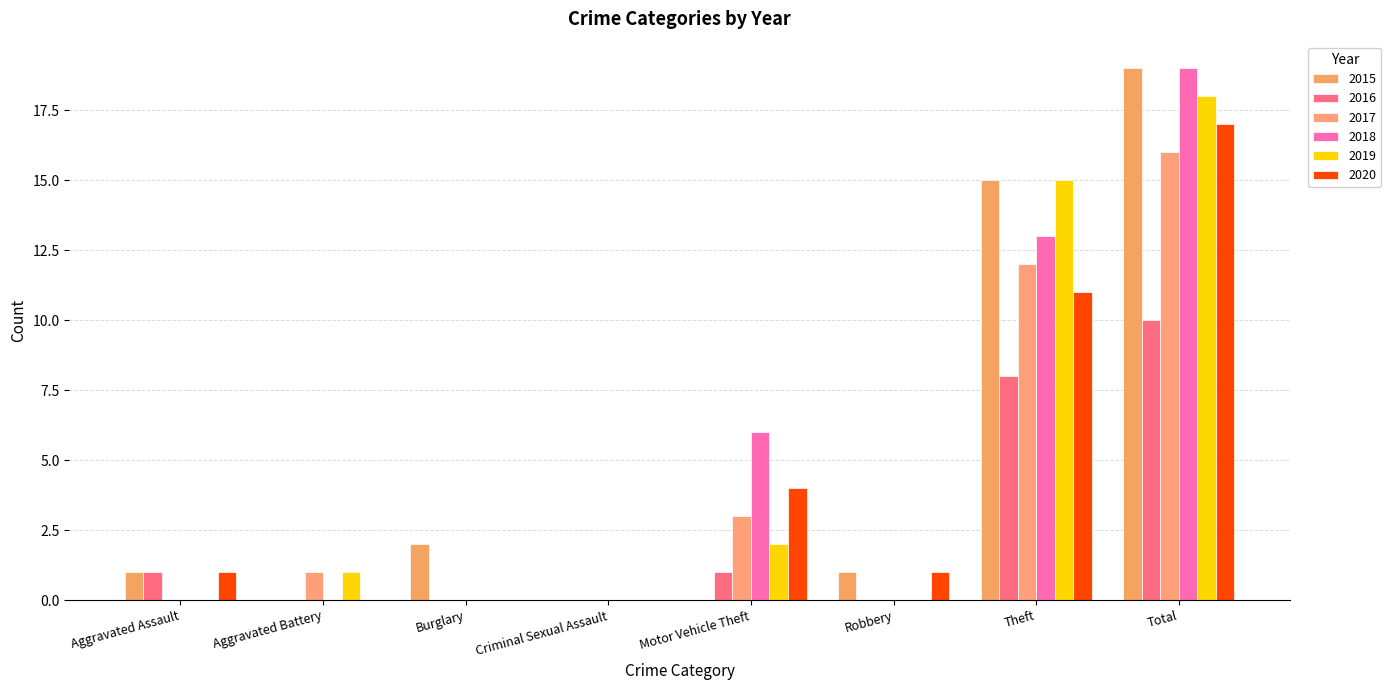

What is the difference between the maximum and minimum values in the 2020 series?

17